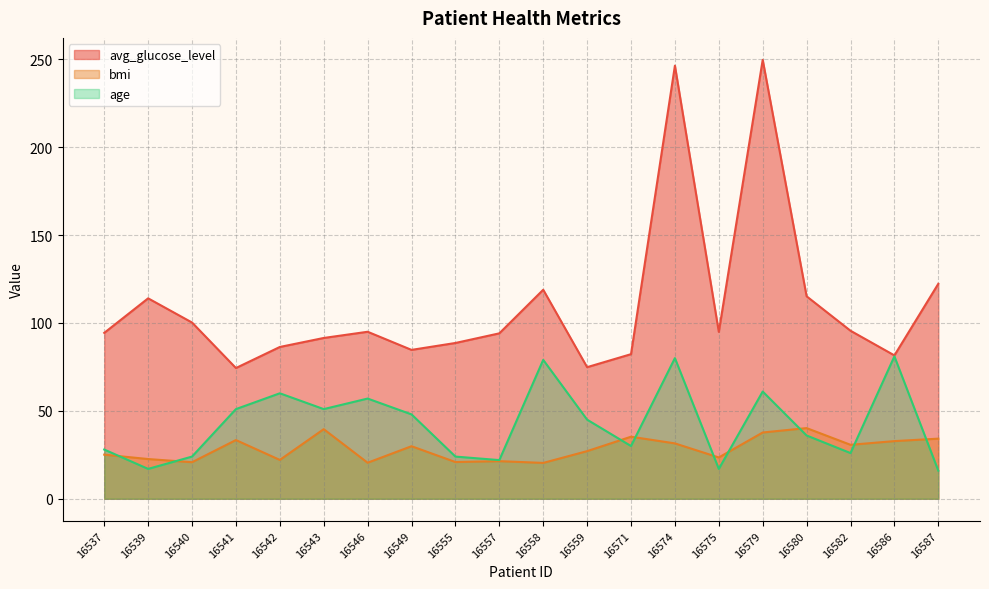

What is the value of the avg_glucose_level point at the 18th from the left?

95.6